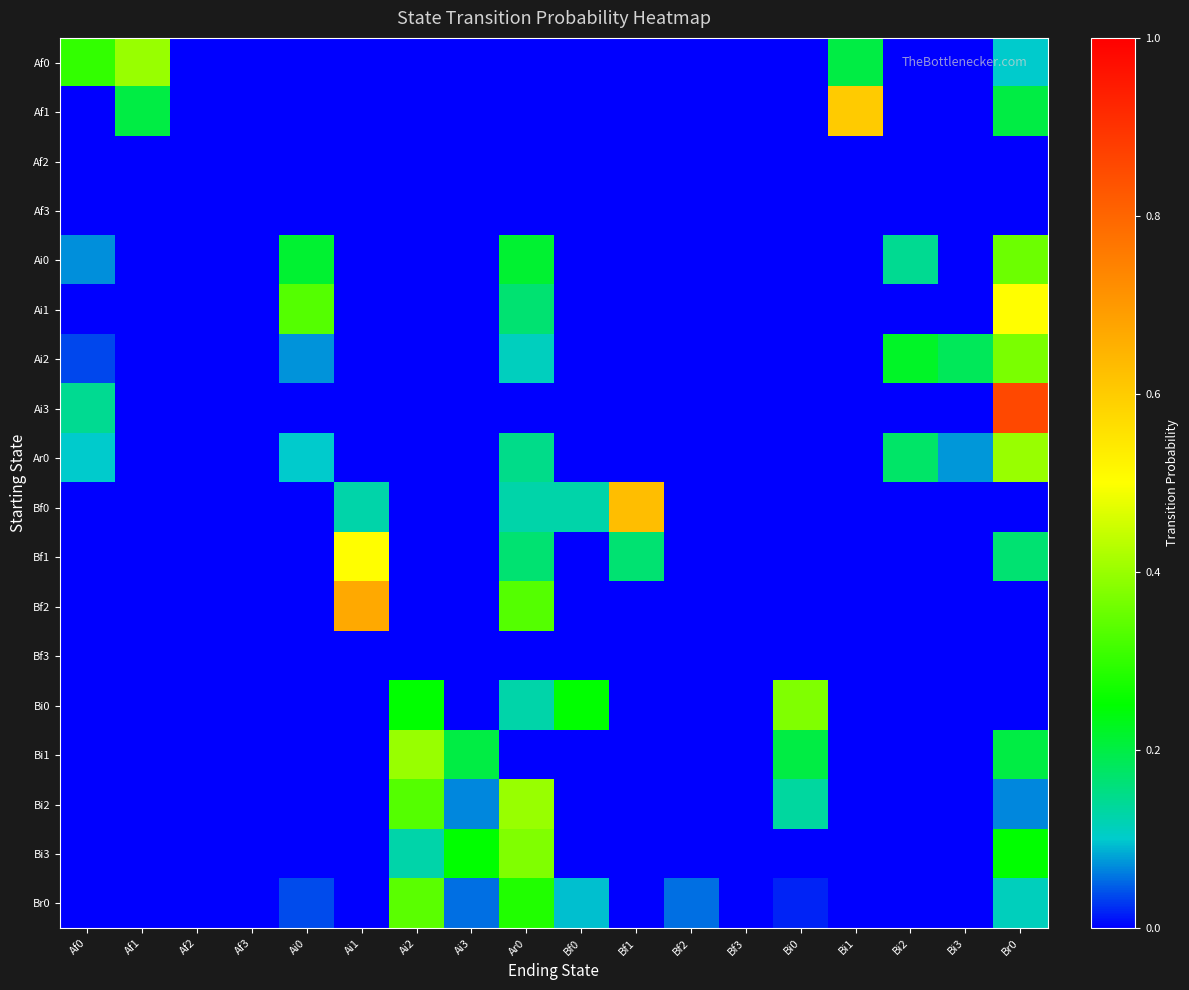

List the series in order of their peak value, lowest first.

Af2, Af3, Bf3, Br0, Ai0, Ai2, Bi0, Bi3, Af0, Ar0, Bi1, Bi2, Ai1, Bf1, Af1, Bf0, Bf2, Ai3